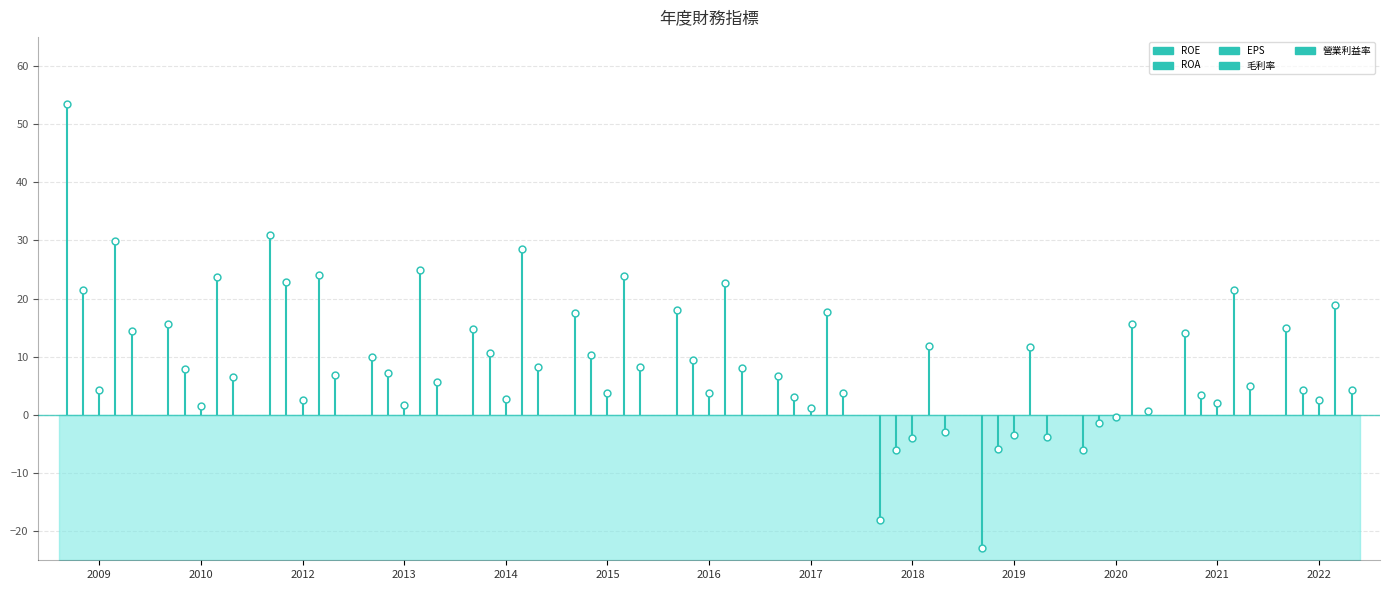

Which series reaches the minimum Y coordinate?

ROE